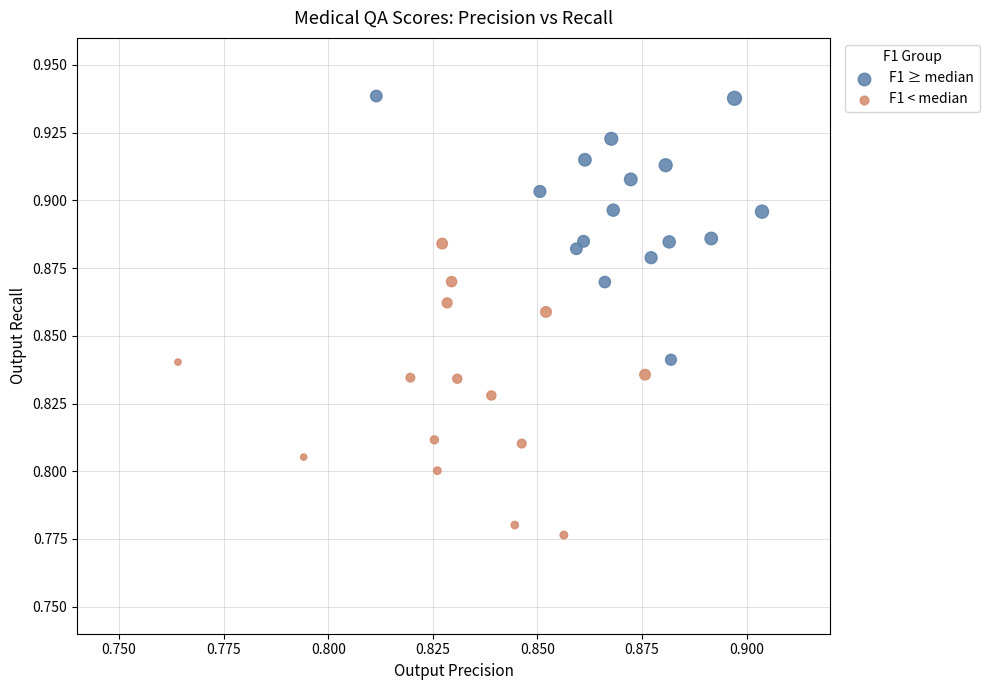

Which series contains the lowest Y value?

F1 < median